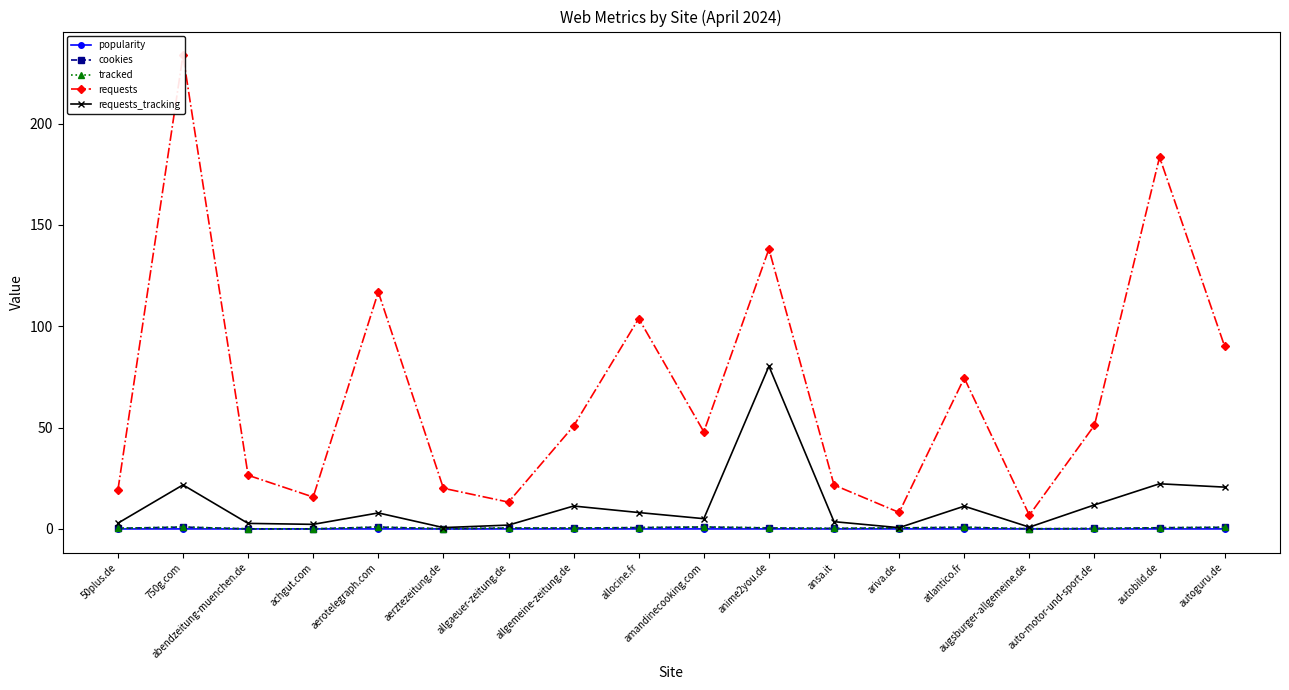

Is the value of requests_tracking at allgaeuer-zeitung.de greater than the value of cookies at allgemeine-zeitung.de?

Yes